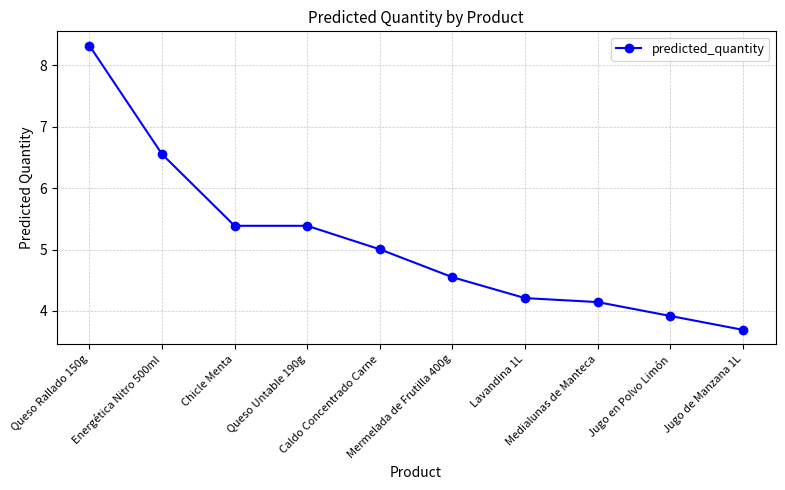

What is the sum of all values?

51.2